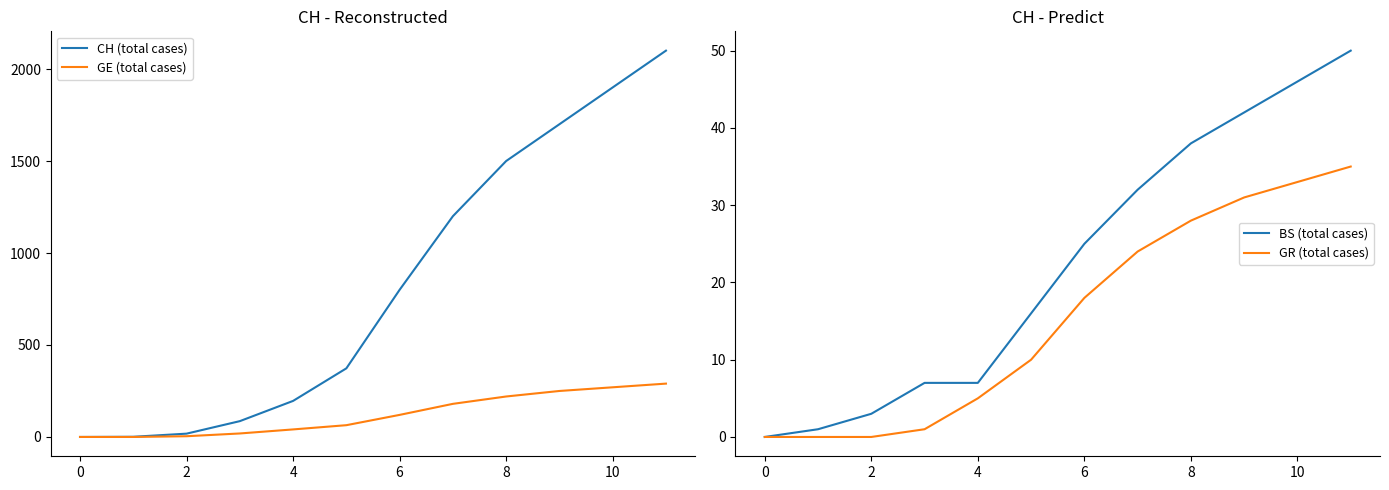

True or false: GR (total cases) has a value of 31 at 6.

False